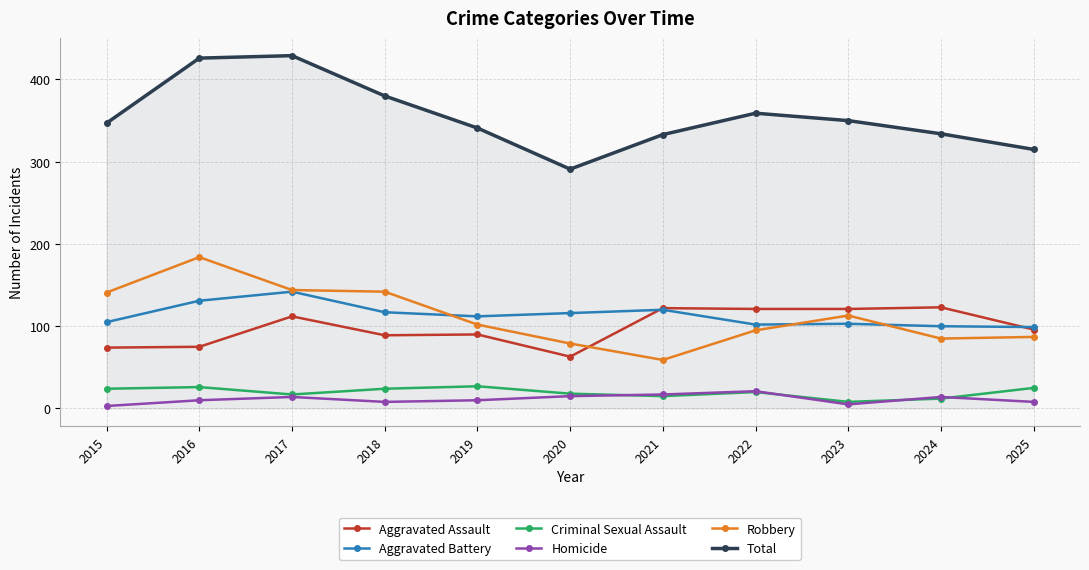

What is the maximum value shown in the chart?

429